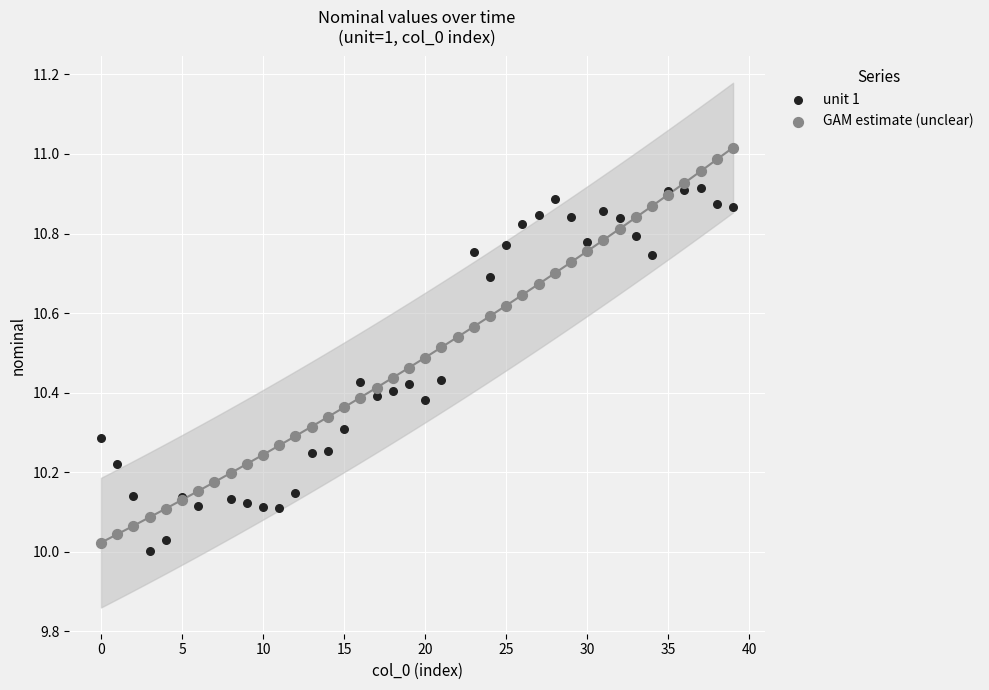

Which series has the widest spread of Y values?

GAM estimate (unclear)